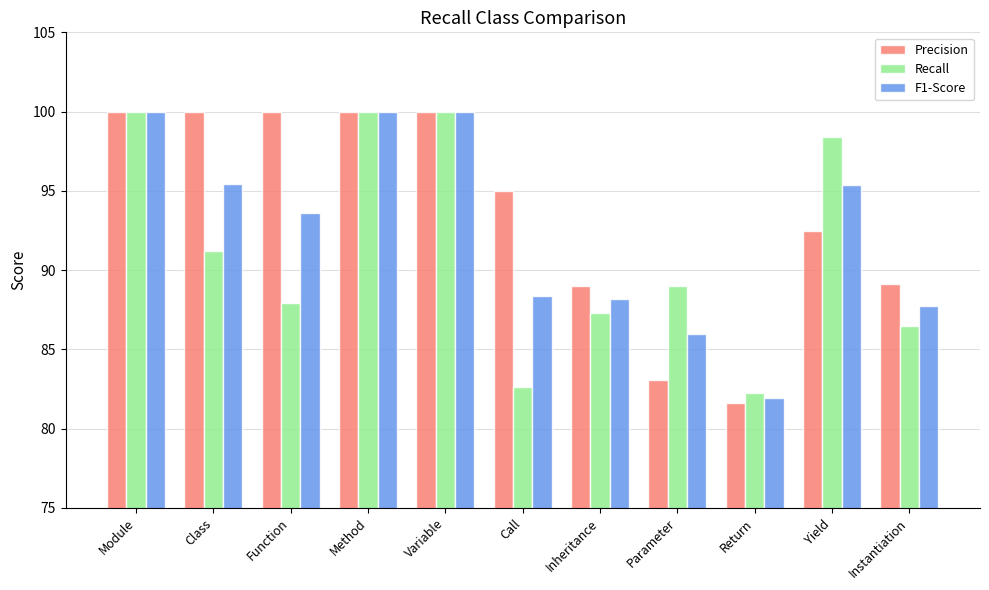

At Parameter, list the series in order from smallest to largest.

Precision, F1-Score, Recall